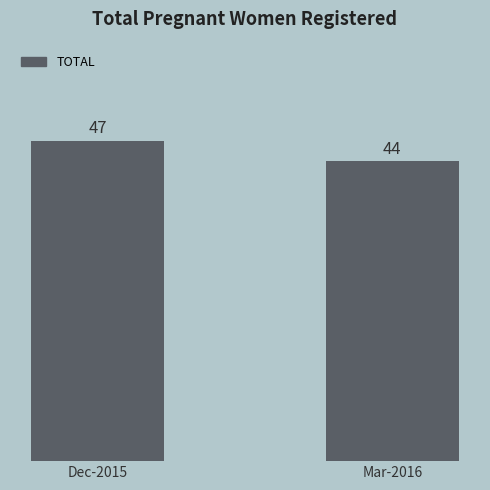

What is the sum of all values?

91